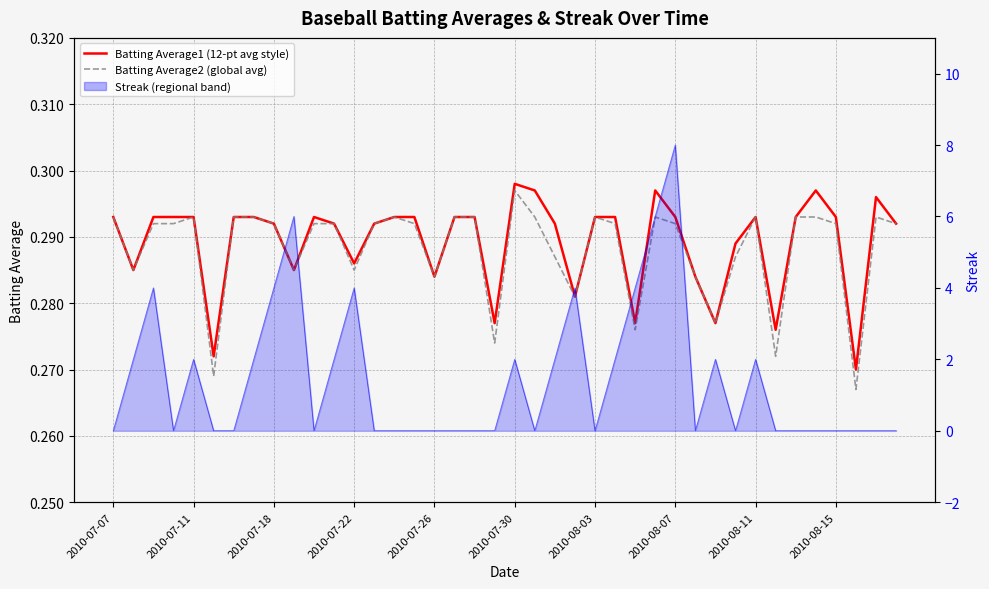

True or false: Batting Average1 (12-pt avg style) and Batting Average2 (global avg) intersect in this chart.

False